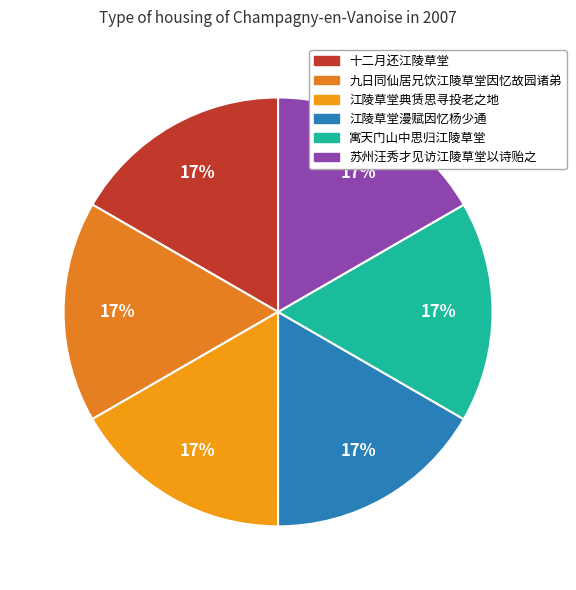

Approximately how many times larger is the value at 十二月还江陵草堂 compared to 江陵草堂典赁思寻投老之地?

1.0